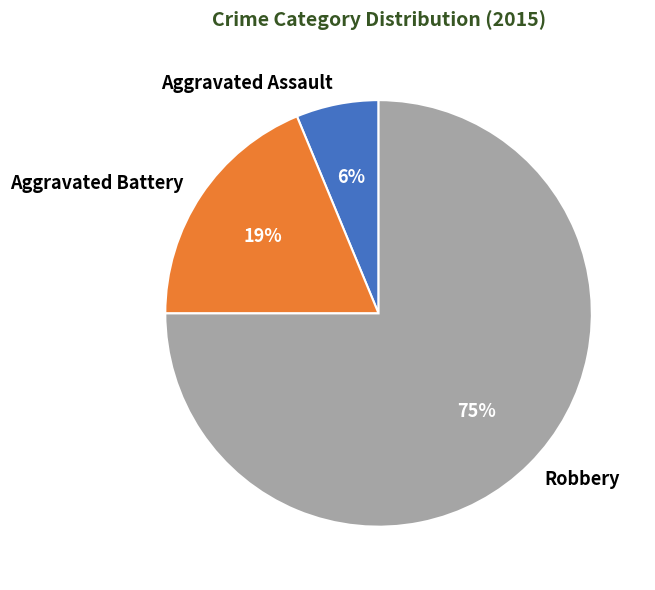

Is there any slice that represents more than half of the pie?

Yes